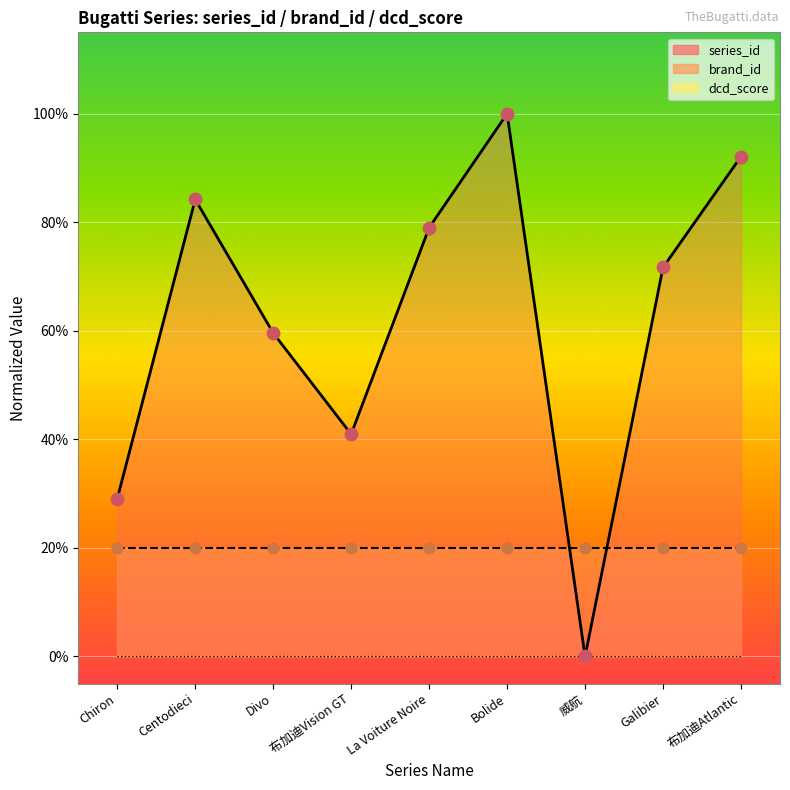

What is the total value across all series at Centodieci?

168.4